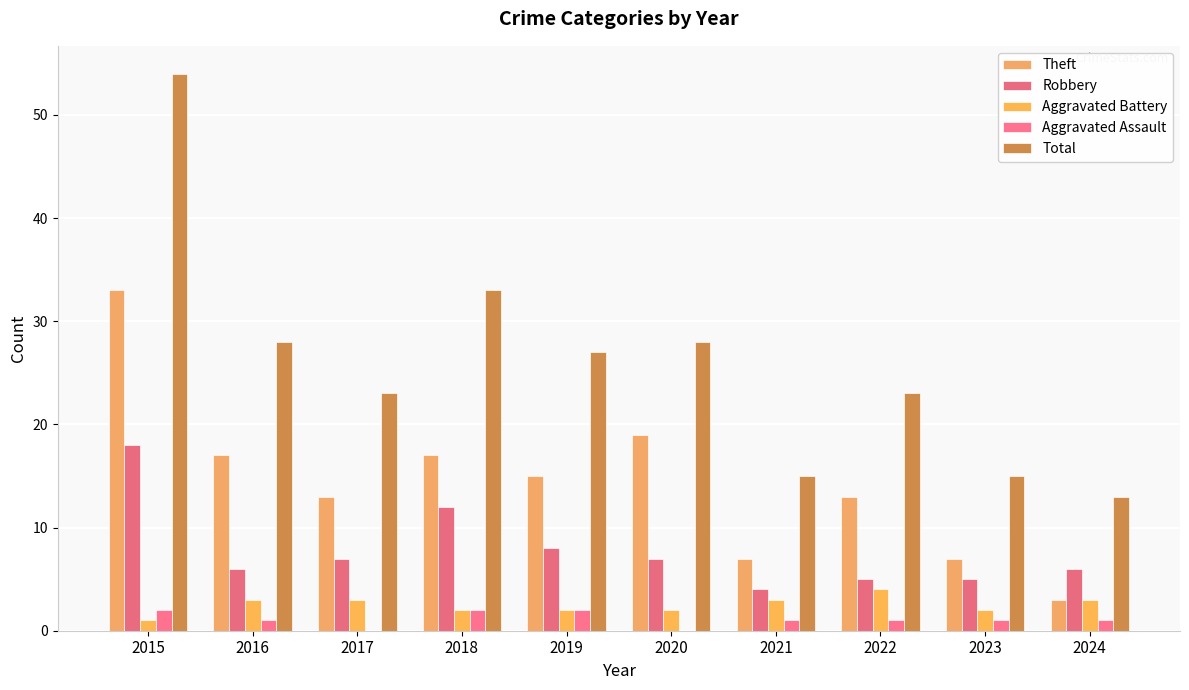

Count the Aggravated Battery values in the range 2 to 3.

8